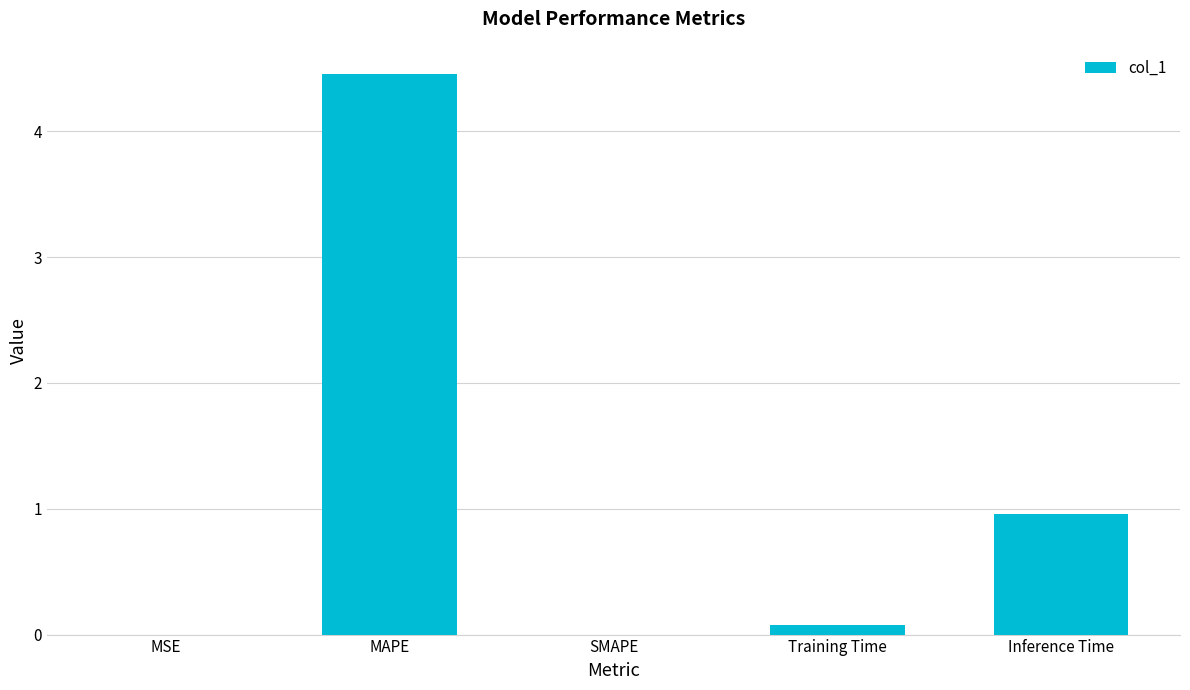

True or false: the data shows -1.7 at SMAPE.

False